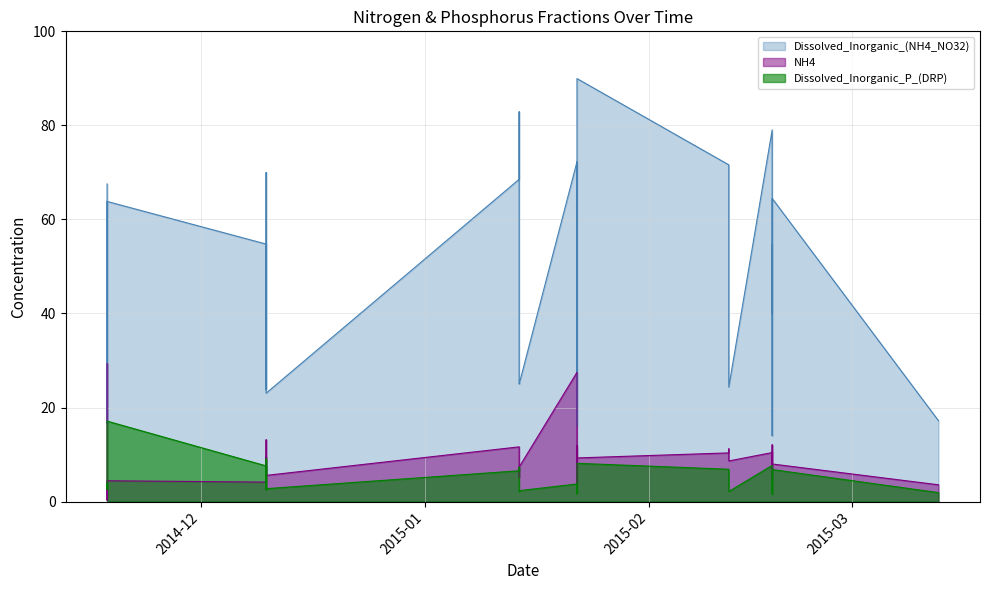

What is the maximum value for Dissolved_Inorganic_P_(DRP)?

17.1